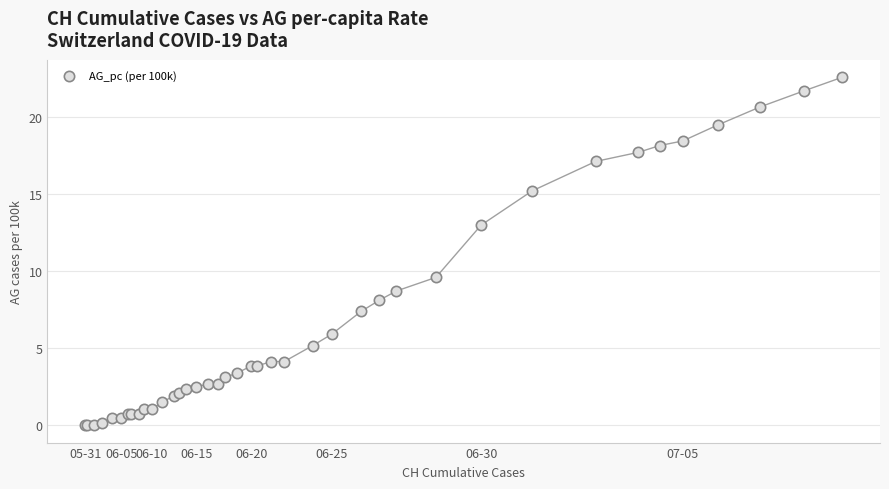

What Y value in the scatter plot is closest to 11?

9.6